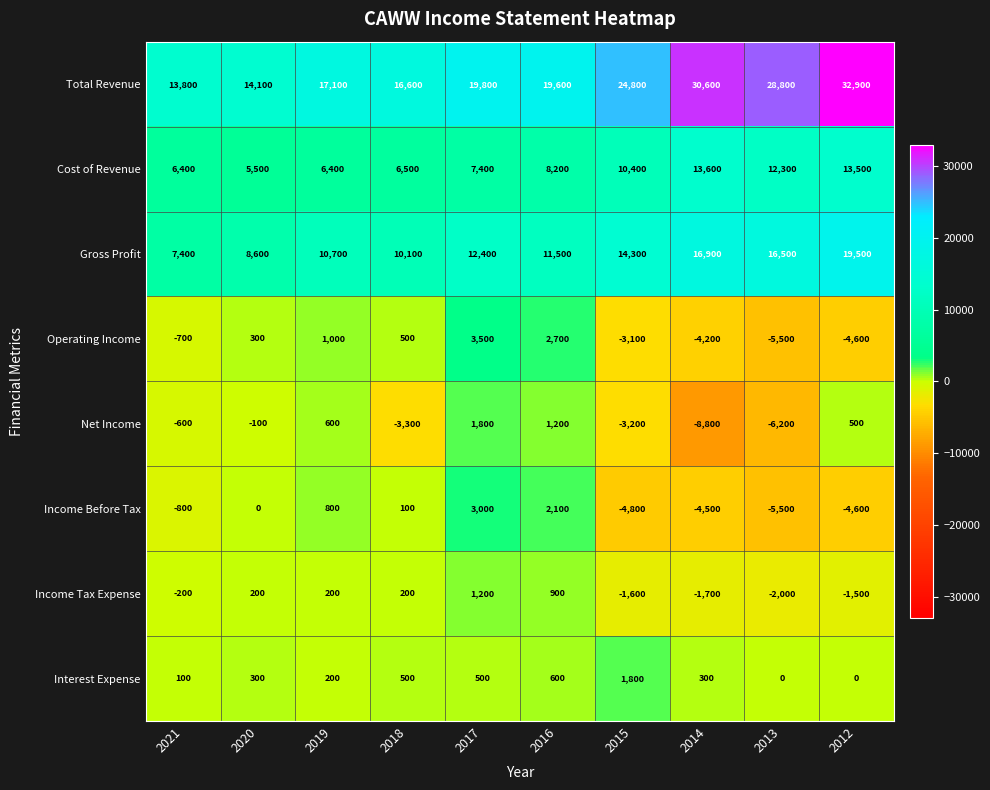

At which category does the chart reach its peak across all series?

2012